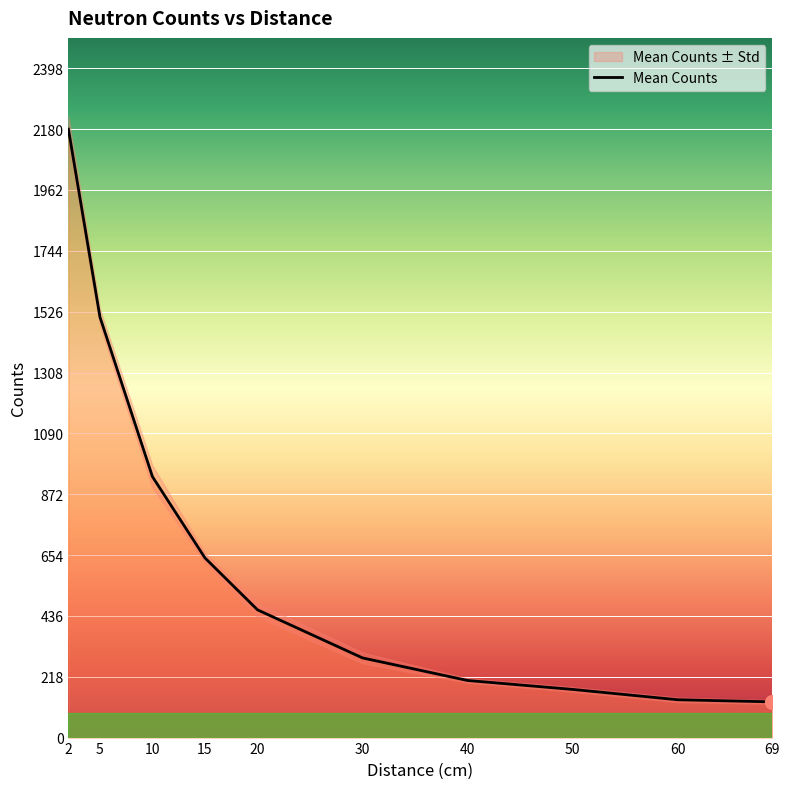

Is it true that the value at 10 is 935.0?

True